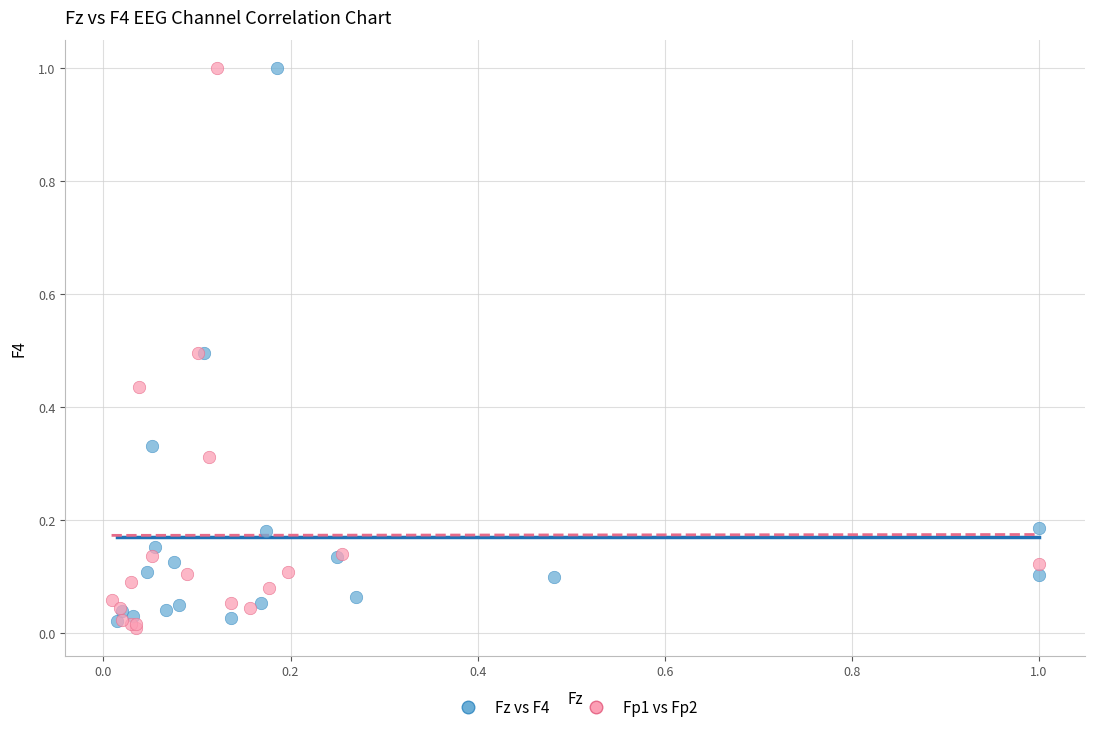

What are all the series names shown in the legend?

Fz vs F4, Fp1 vs Fp2